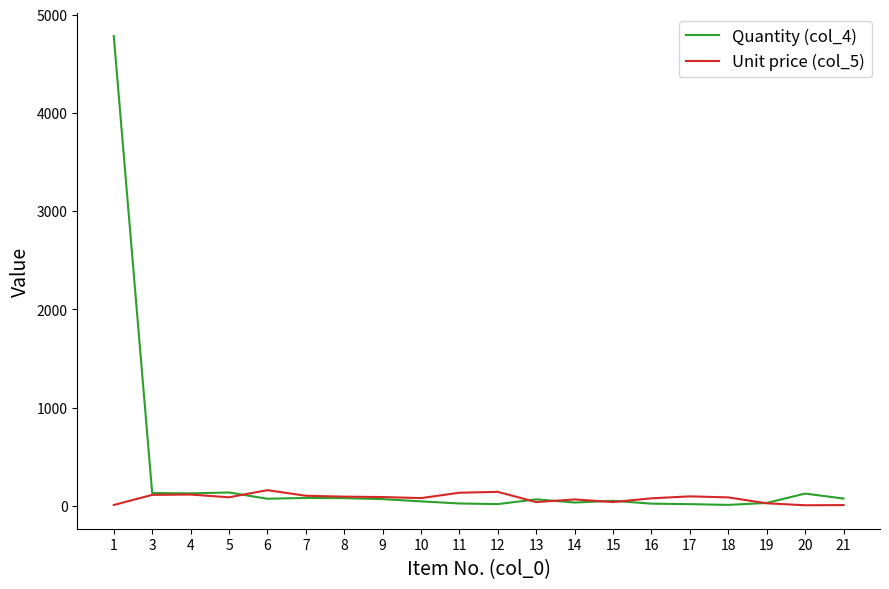

List the series in order of their peak value, highest first.

Quantity (col_4), Unit price (col_5)